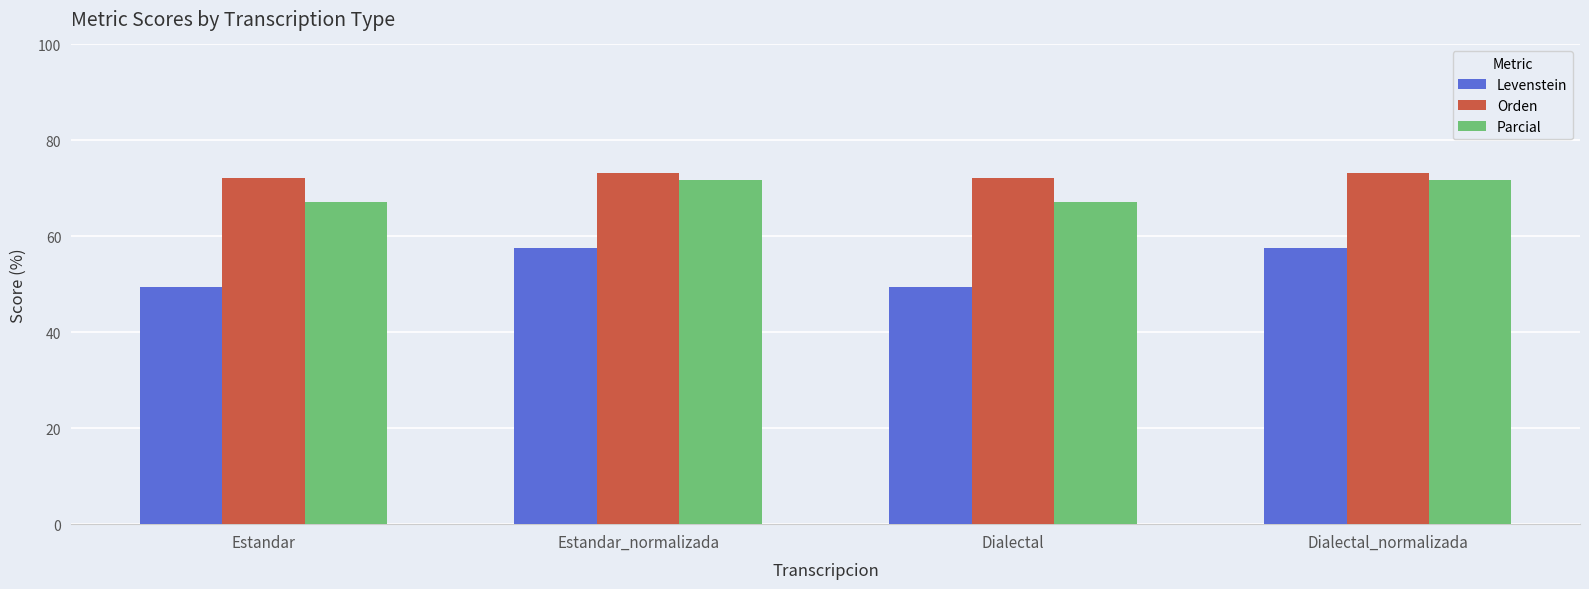

Rank the series by their average value, from lowest to highest.

Levenstein, Parcial, Orden